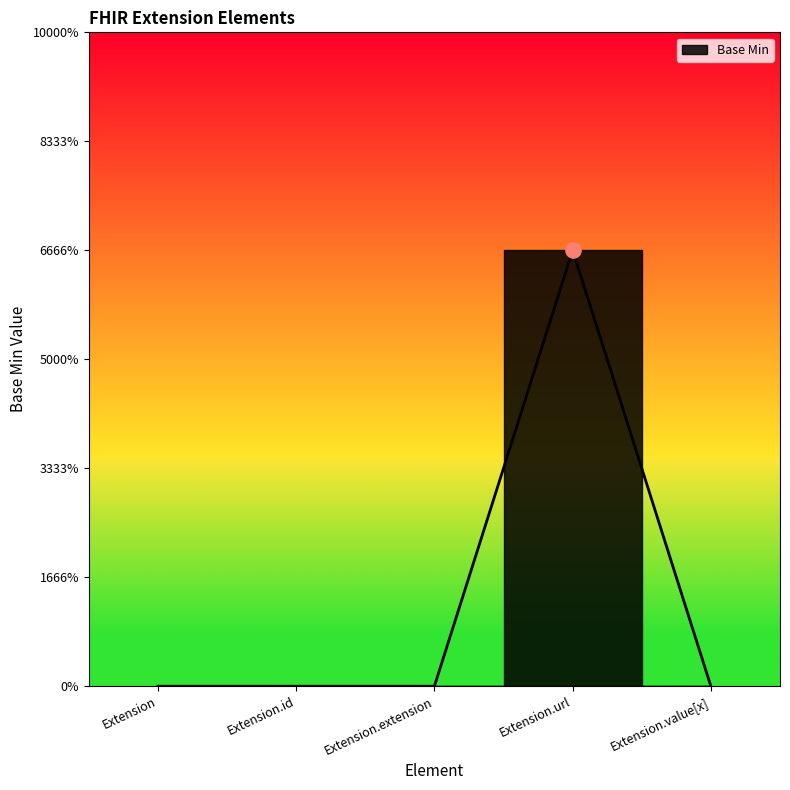

What is the change in value from Extension.url to Extension.value[x]?

-1